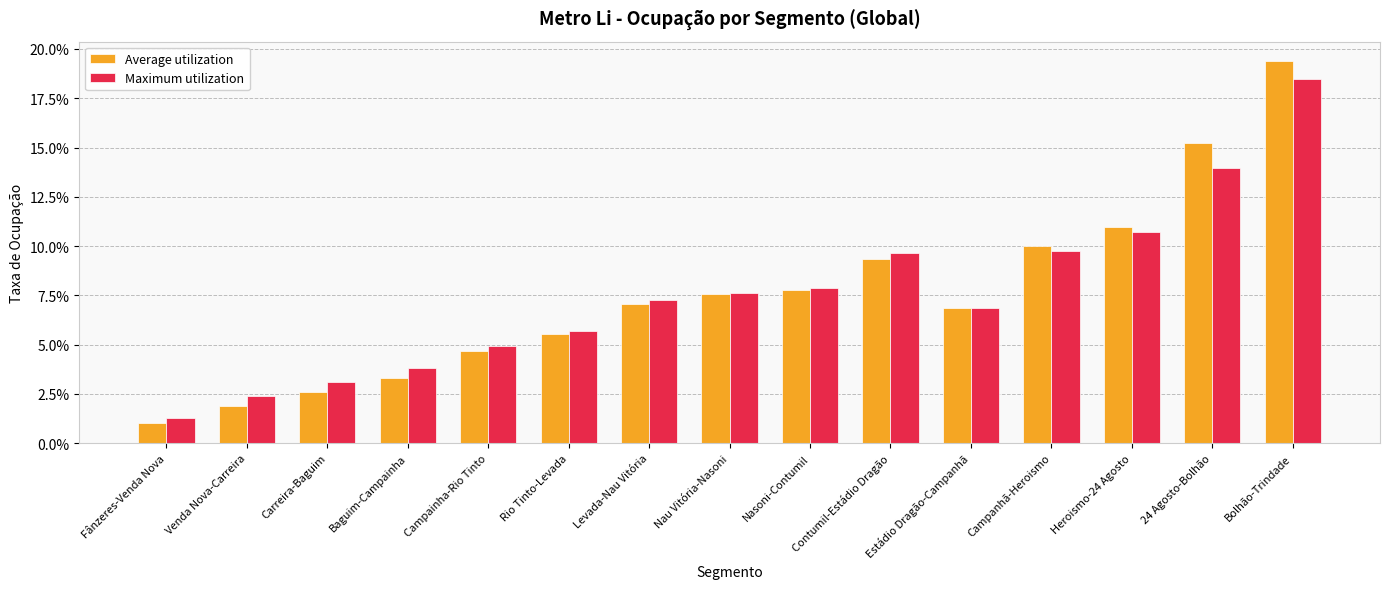

List the series in order of their overall mean, highest first.

Maximum utilization, Average utilization